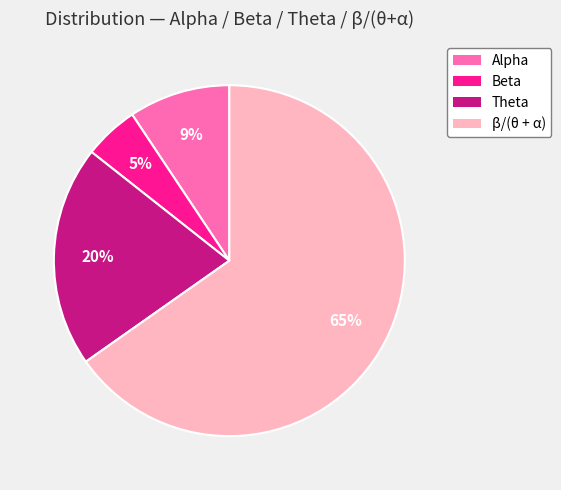

Count the number of slices in the pie.

4